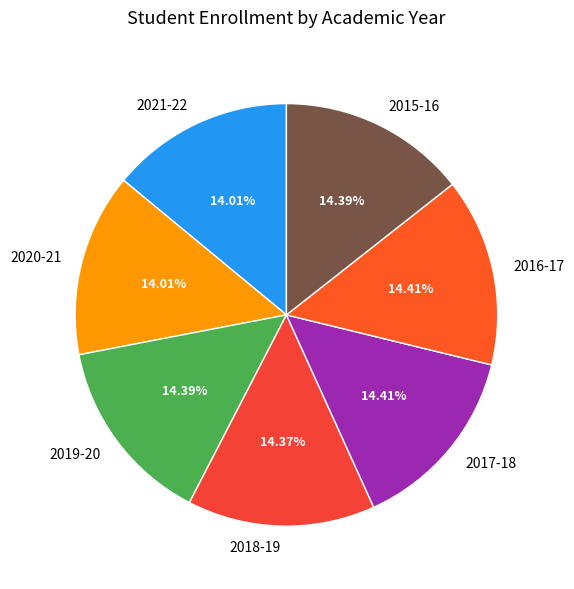

What percentage is the 2019-20 slice, to the nearest percent?

14%